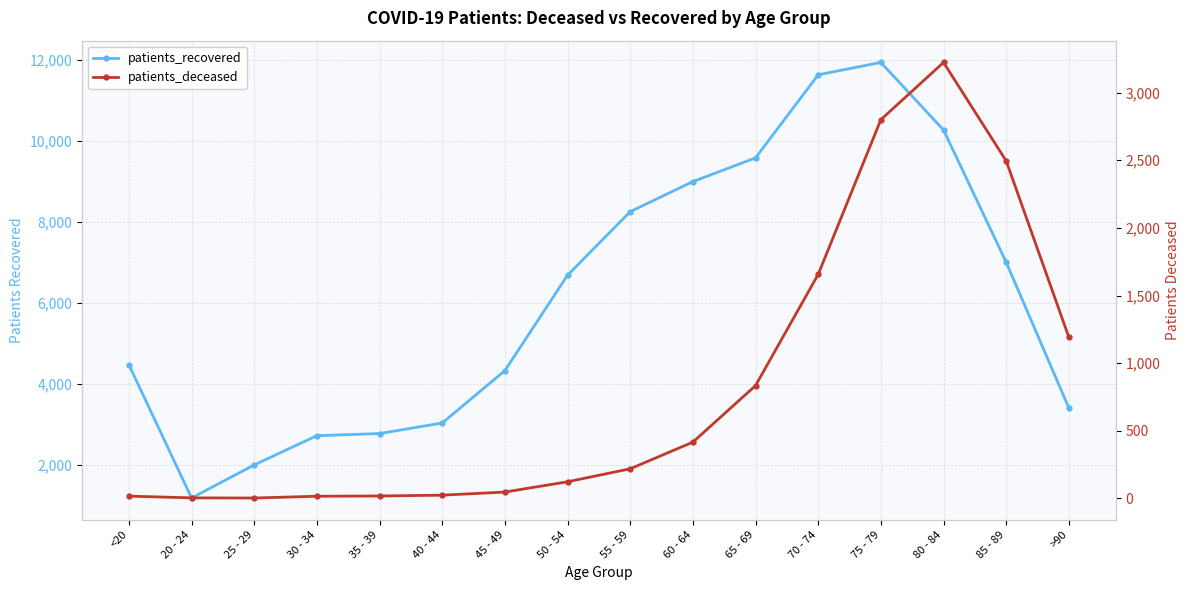

At which category is the sum across all series the highest?

75 - 79